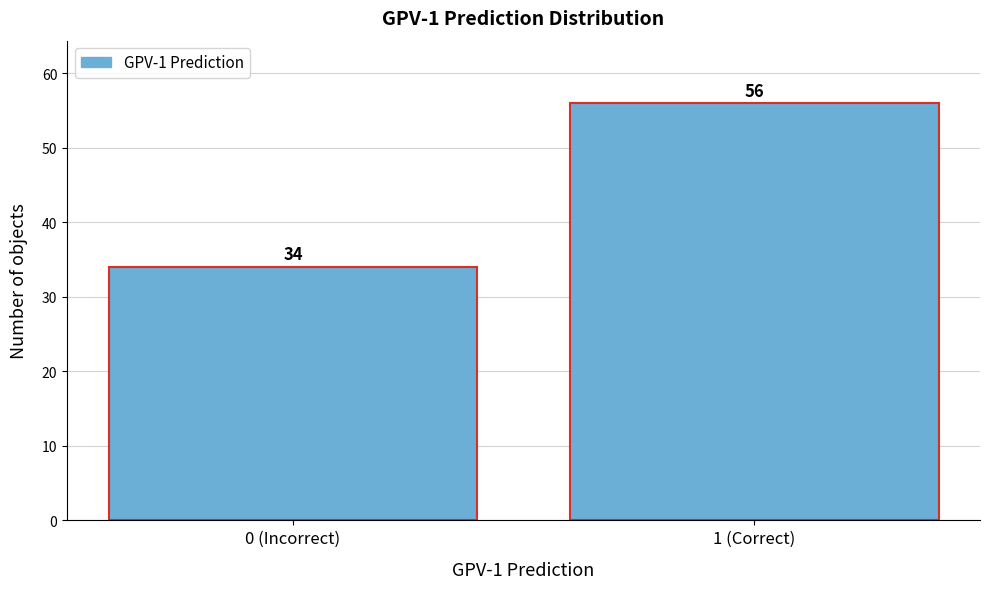

Reading left to right, list all the values displayed in this chart.

0 (Incorrect)=34	1 (Correct)=56